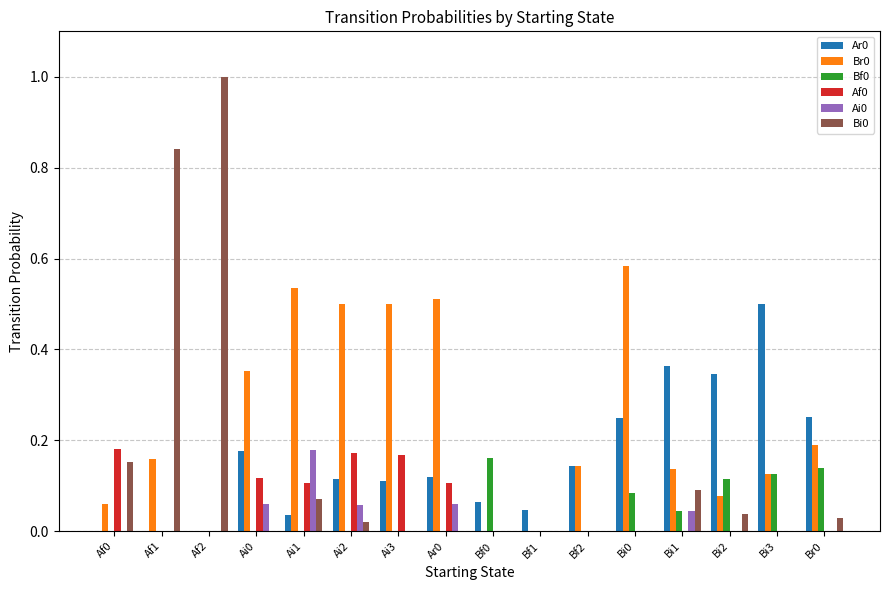

Is the value of Ar0 at Ai3 greater than the value of Af0 at Bf2?

Yes